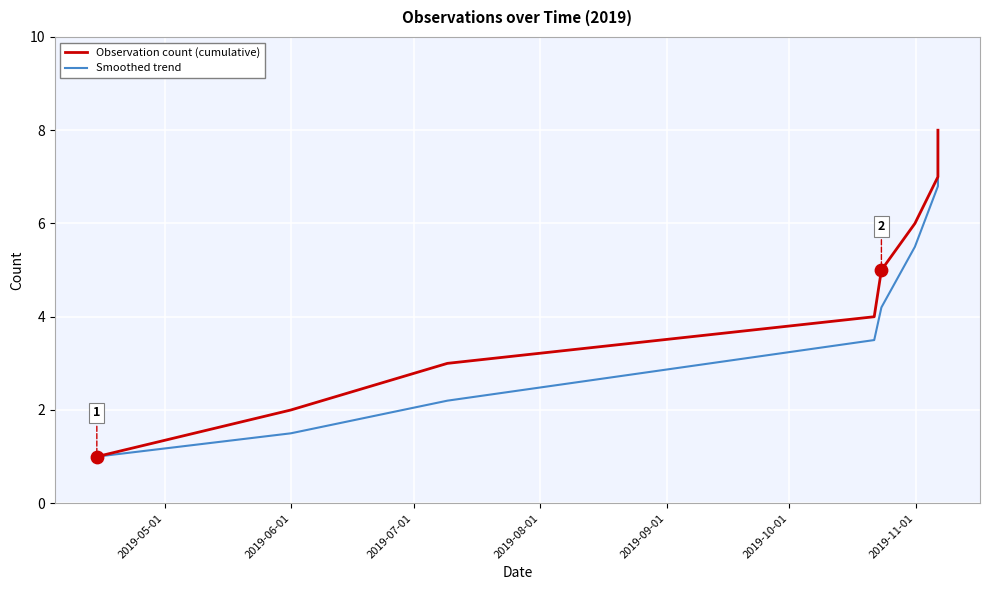

Which series has the largest total across all categories?

Observation count (cumulative)